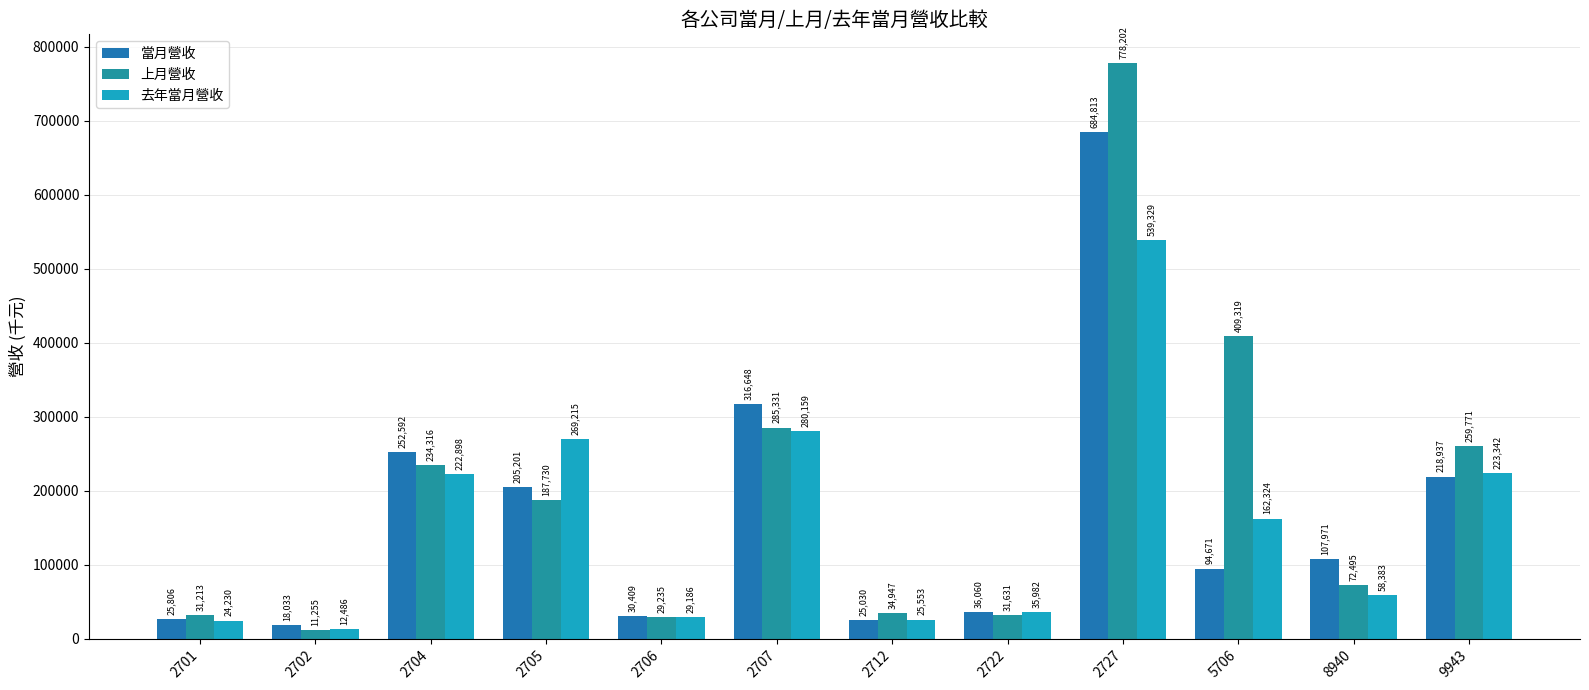

What is the difference between the 當月營收 values at 2712 and 5706?

69641